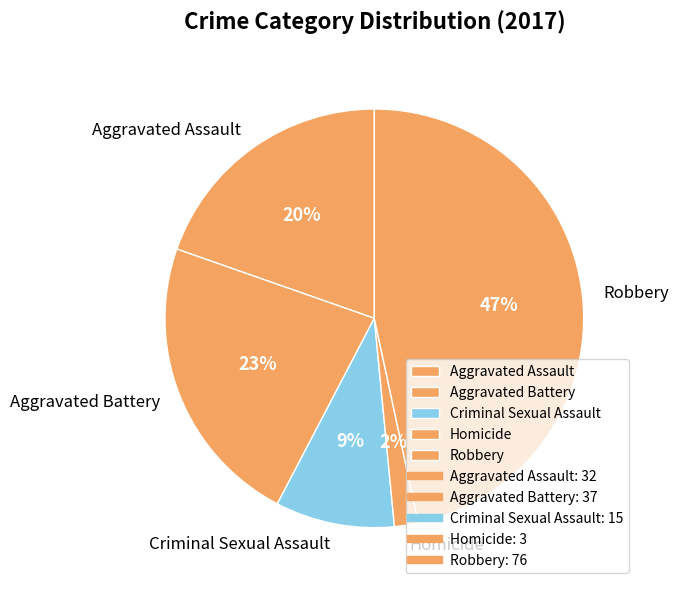

Rank the categories by value from lowest to highest.

Homicide, Criminal Sexual Assault, Aggravated Assault, Aggravated Battery, Robbery